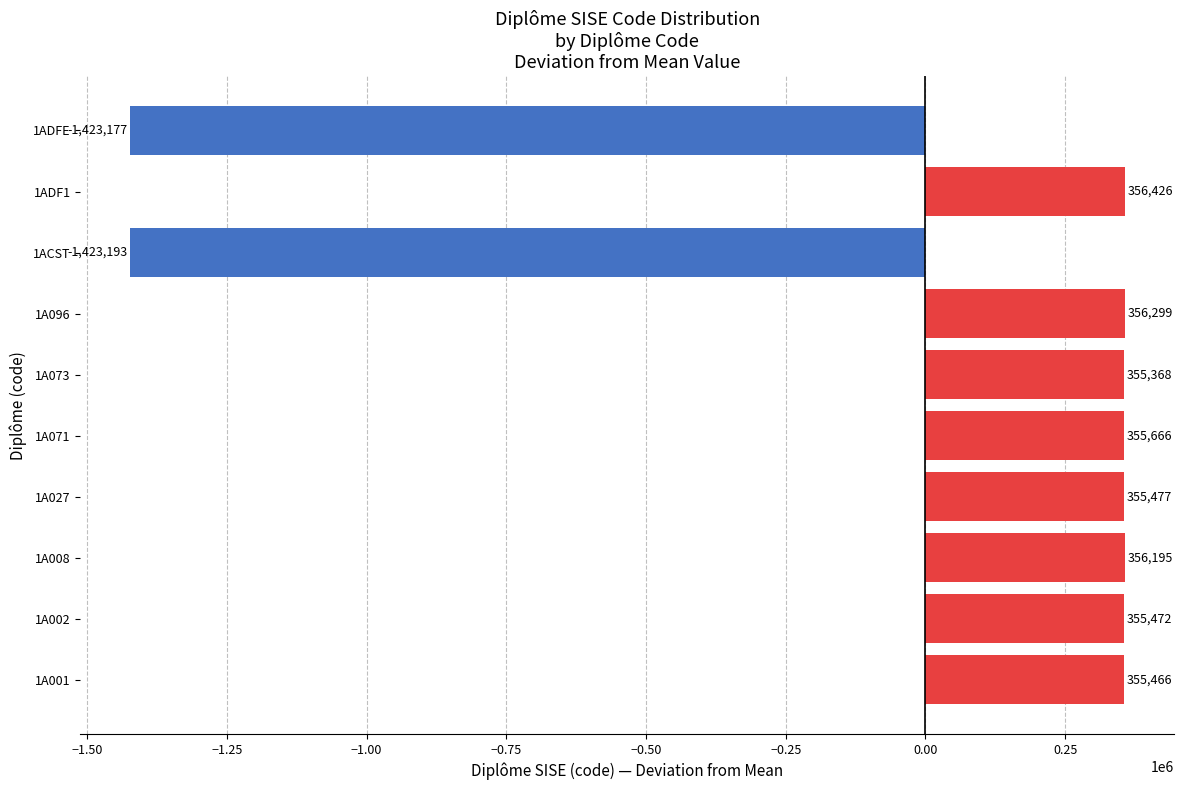

Rank the categories by value from highest to lowest.

1ADF1, 1A096, 1A008, 1A071, 1A027, 1A002, 1A001, 1A073, 1ADFE, 1ACST